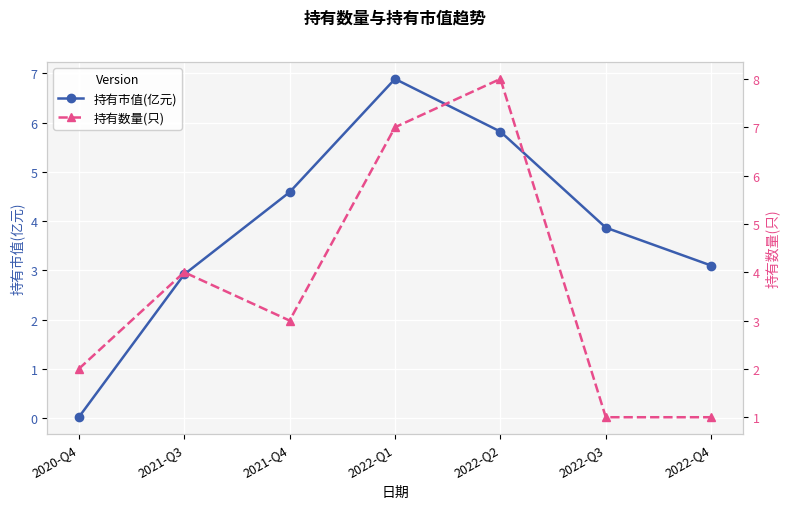

The value of 持有数量(只) at 2022-Q4 is 1.0. True or false?

True